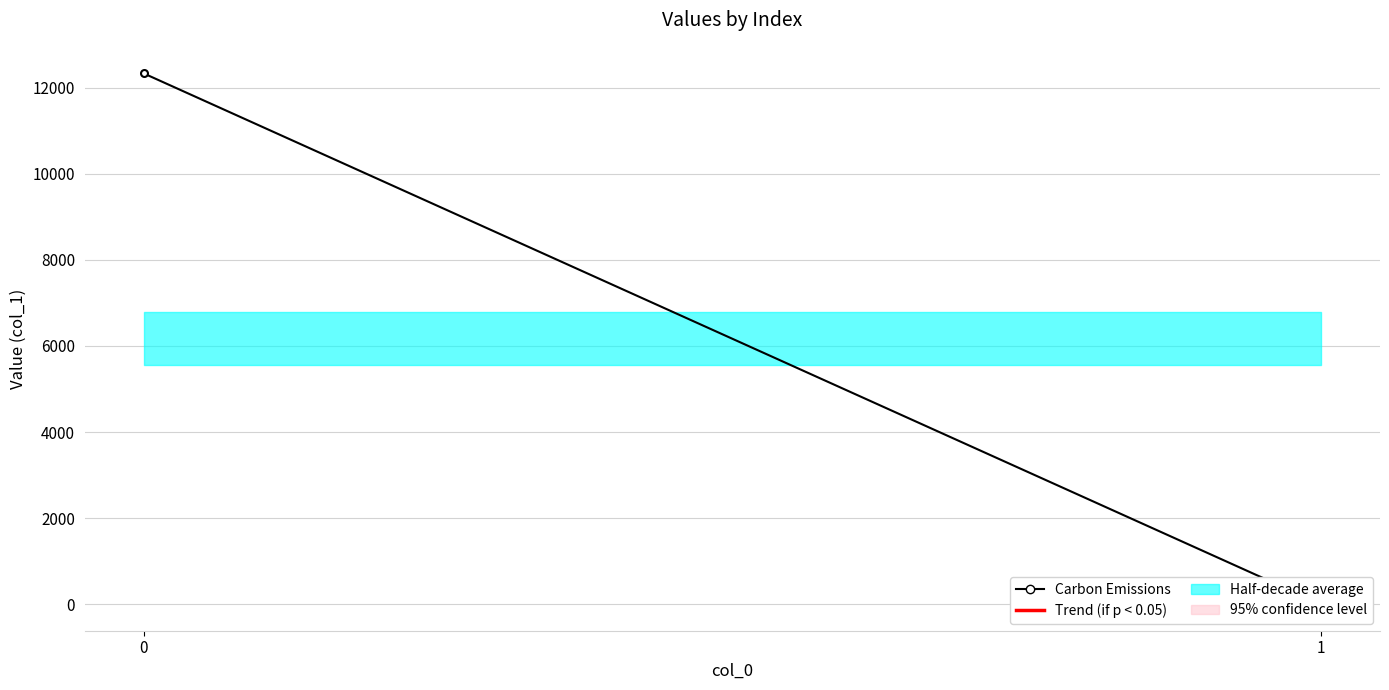

What is the value of the 1st point from the left?

12335.1